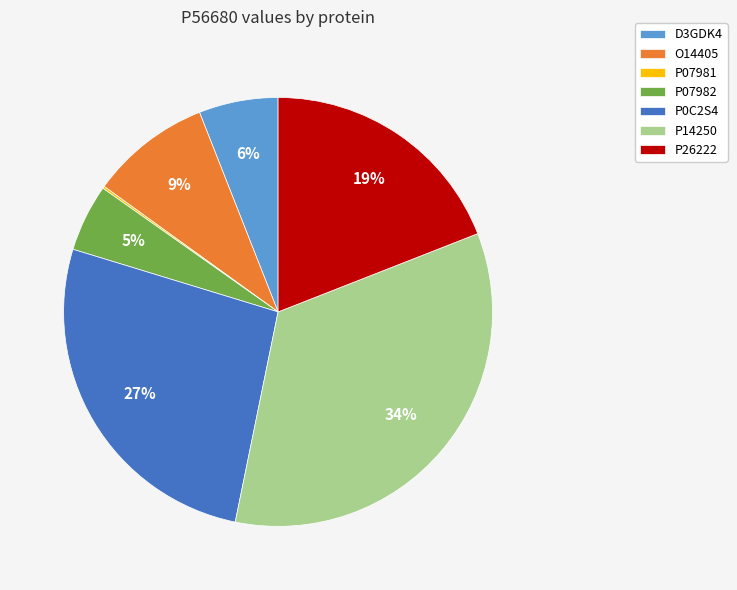

To the nearest percent, what is the average slice percentage?

14%